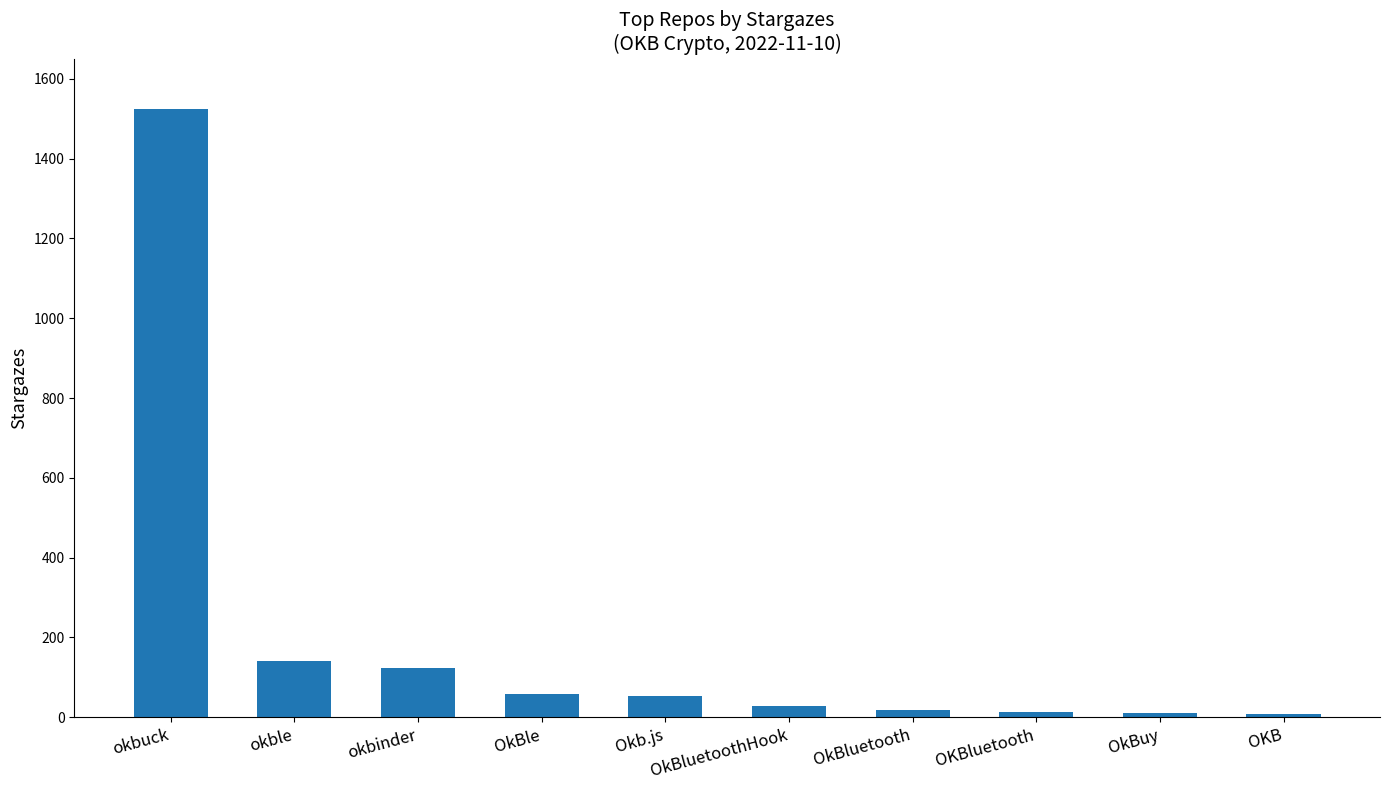

What is the change in value from okbinder to Okb.js?

-70